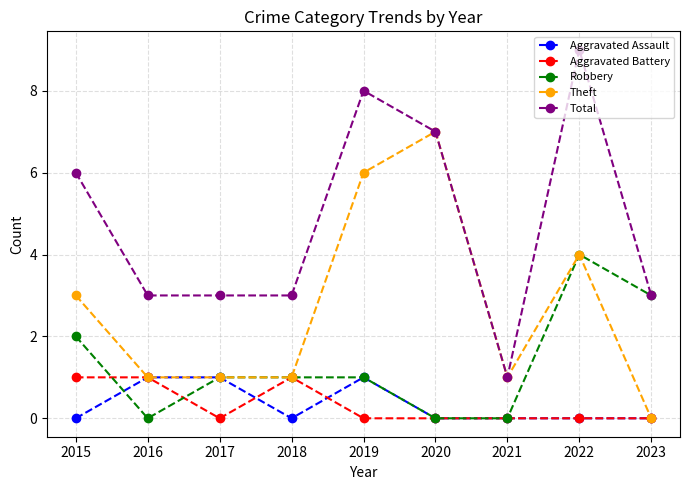

What is the value of the Robbery point at the 3rd from the left?

1